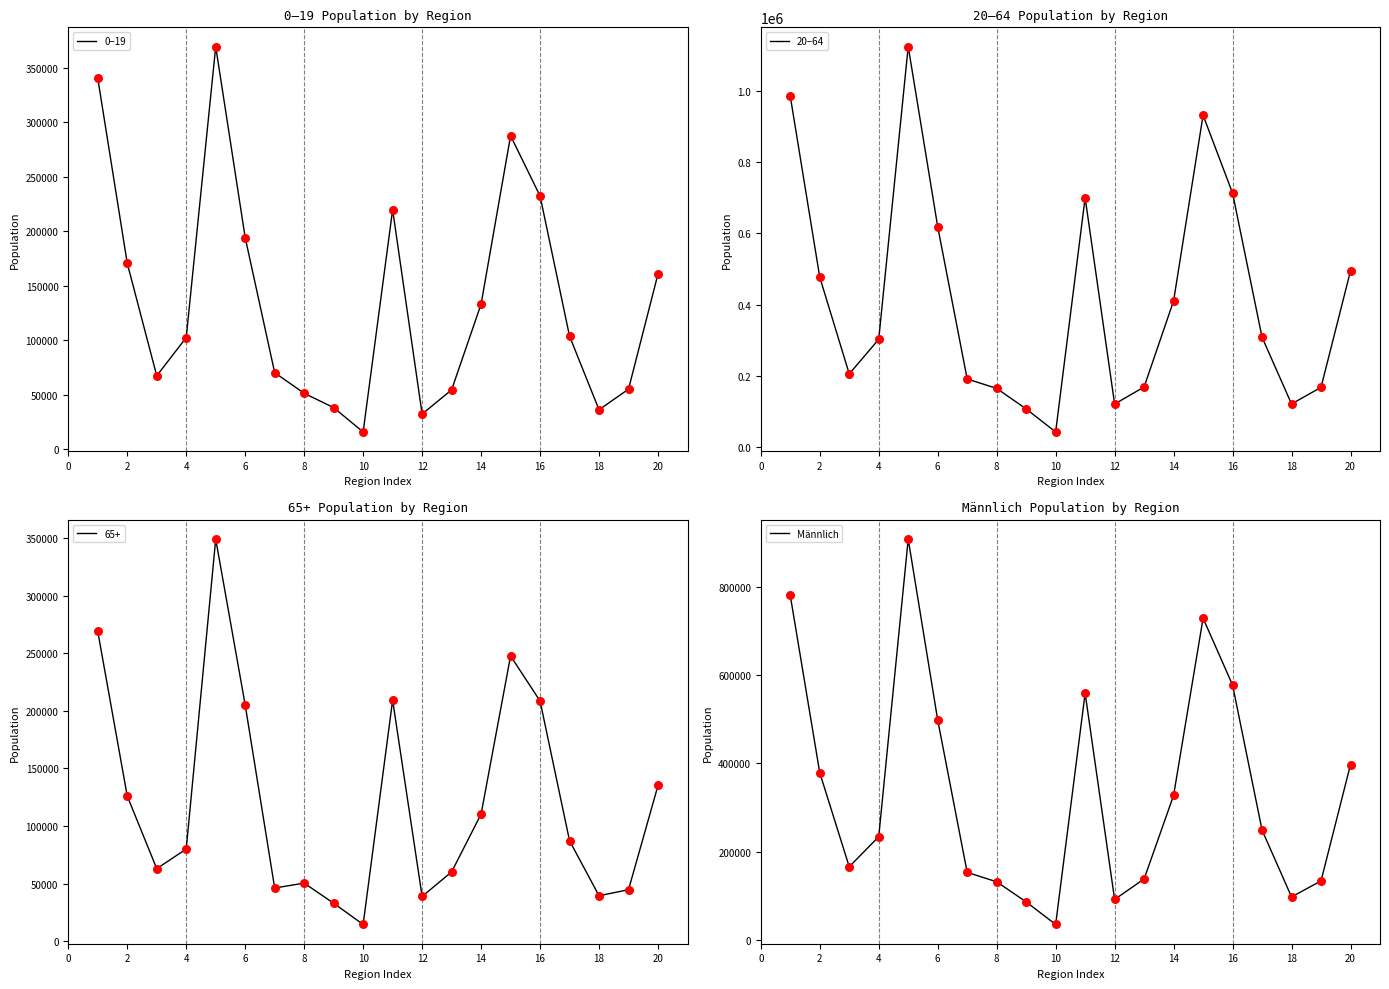

At how many categories does at least one series exceed 1117794?

1